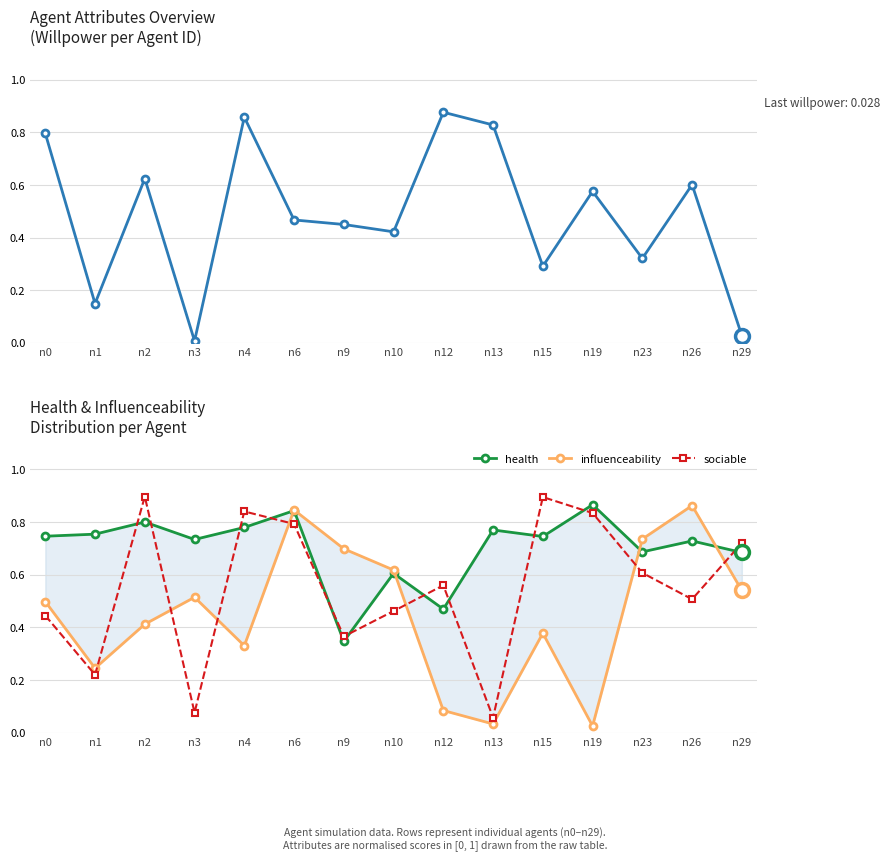

Reading left to right, extract all data points from this chart.

willpower: 0.8	0.1	0.6	0.0	0.9	0.5	0.5	0.4	0.9	0.8	0.3	0.6	0.3	0.6	0.0
health: 0.7	0.8	0.8	0.7	0.8	0.8	0.3	0.6	0.5	0.8	0.7	0.9	0.7	0.7	0.7
influenceability: 0.5	0.2	0.4	0.5	0.3	0.8	0.7	0.6	0.1	0.0	0.4	0.0	0.7	0.9	0.5
sociable: 0.4	0.2	0.9	0.1	0.8	0.8	0.4	0.5	0.6	0.1	0.9	0.8	0.6	0.5	0.7